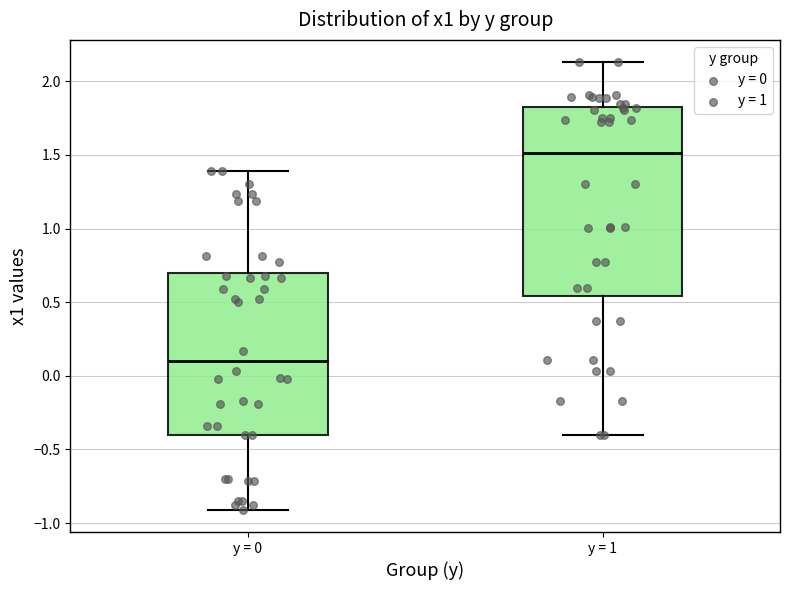

Where does the lower whisker of the box for y = 1 end on the y-axis? The values are not printed on the chart, so give them approximately, as read against the axis.

-0.40